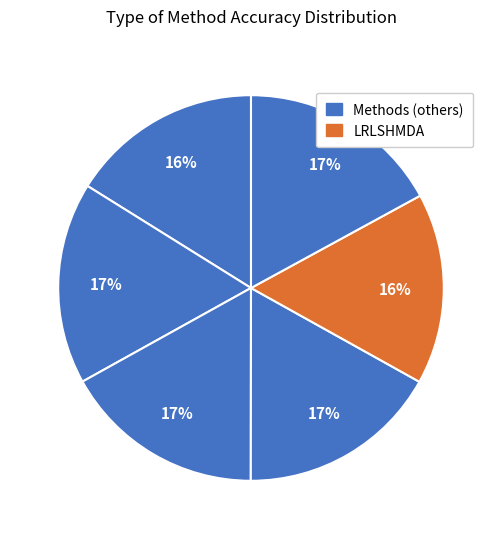

What is the smallest slice in the pie chart?

LRLSHMDA